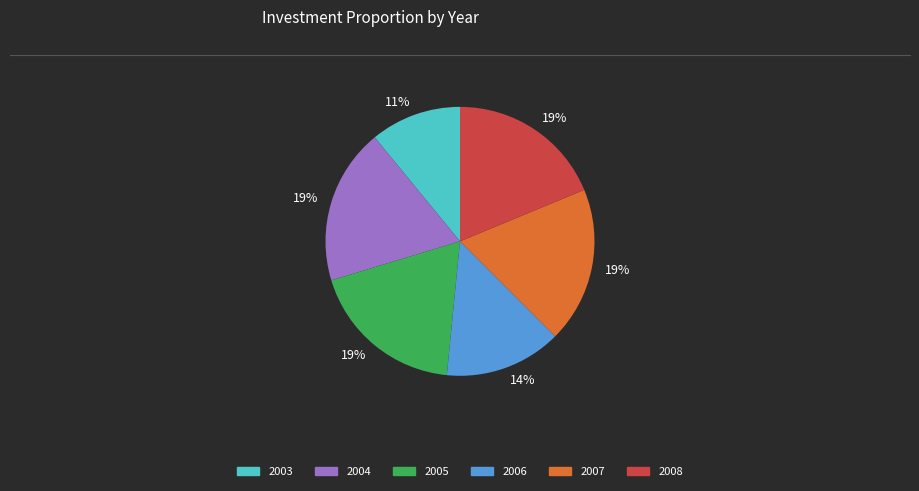

True or false: 2006 accounts for 14% of the total.

True